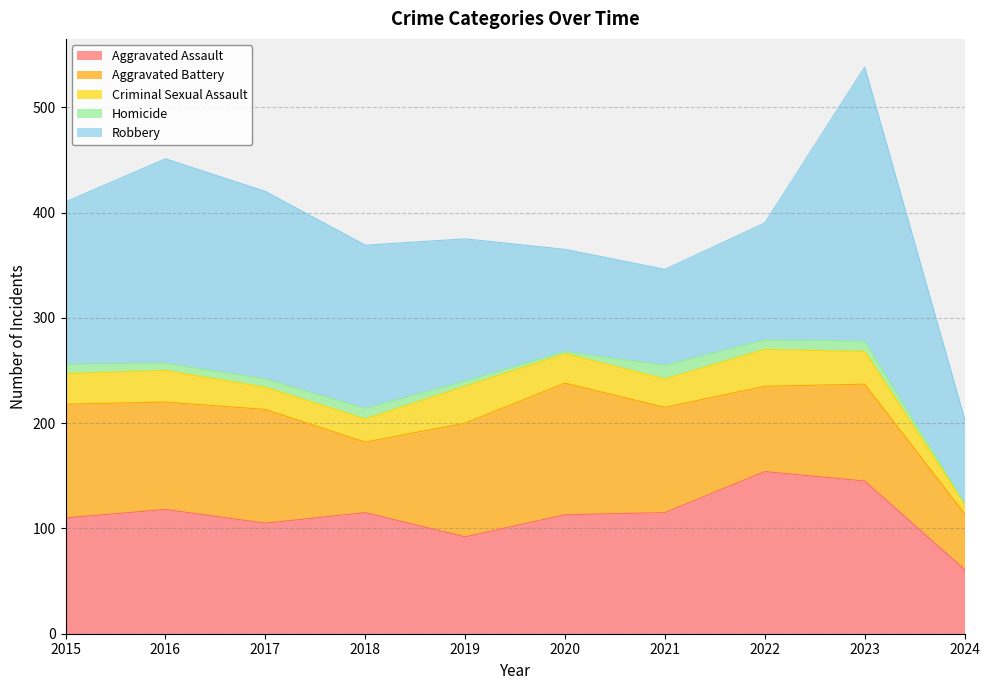

At which label does Aggravated Assault first exceed 115?

2016